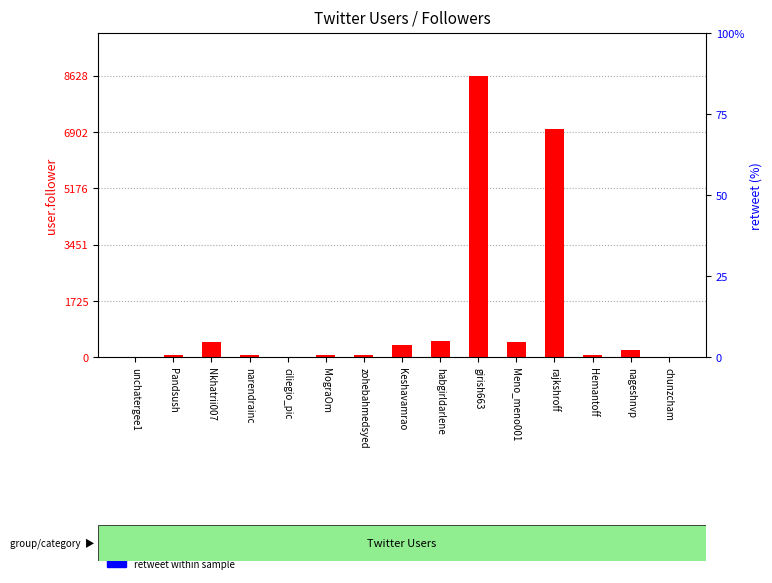

What is the label of the 10th bar from the left?

girish663